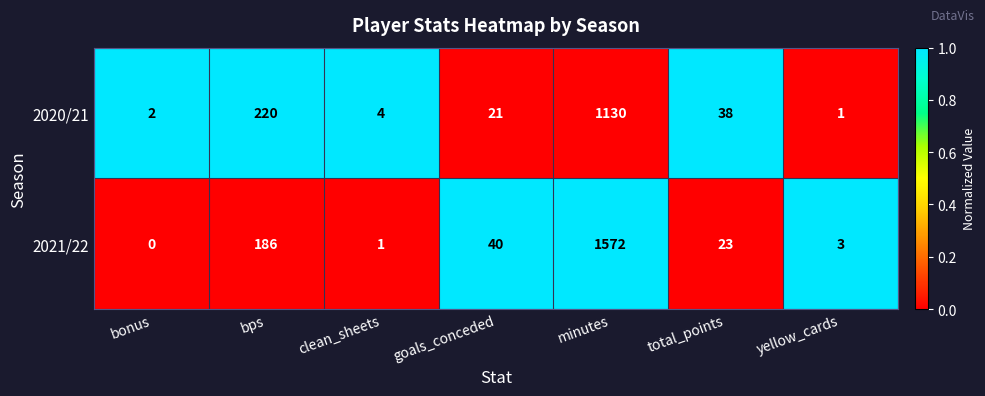

At which label does 2021/22 reach its peak?

minutes